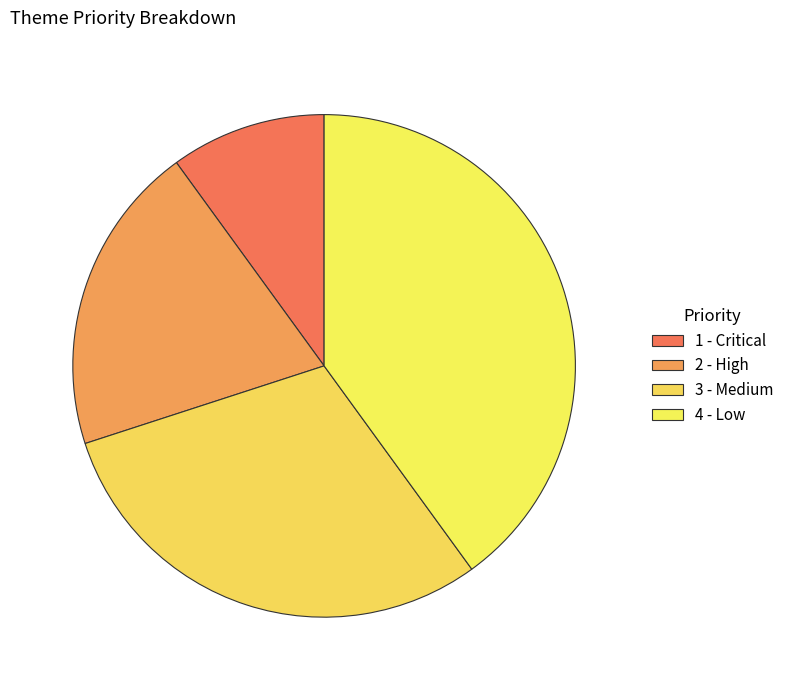

Is it true that 4 is 40% of the pie?

True